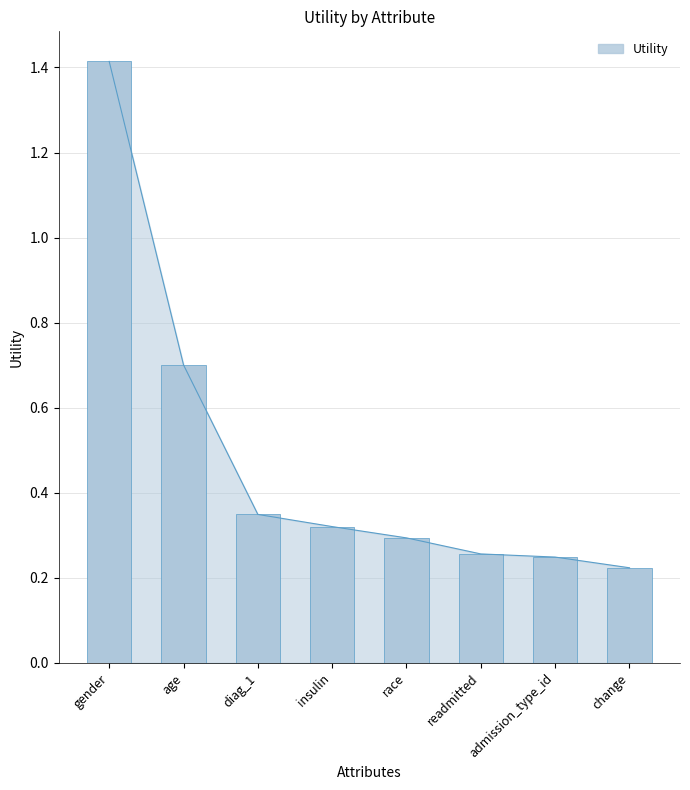

What is the greatest value displayed?

1.4